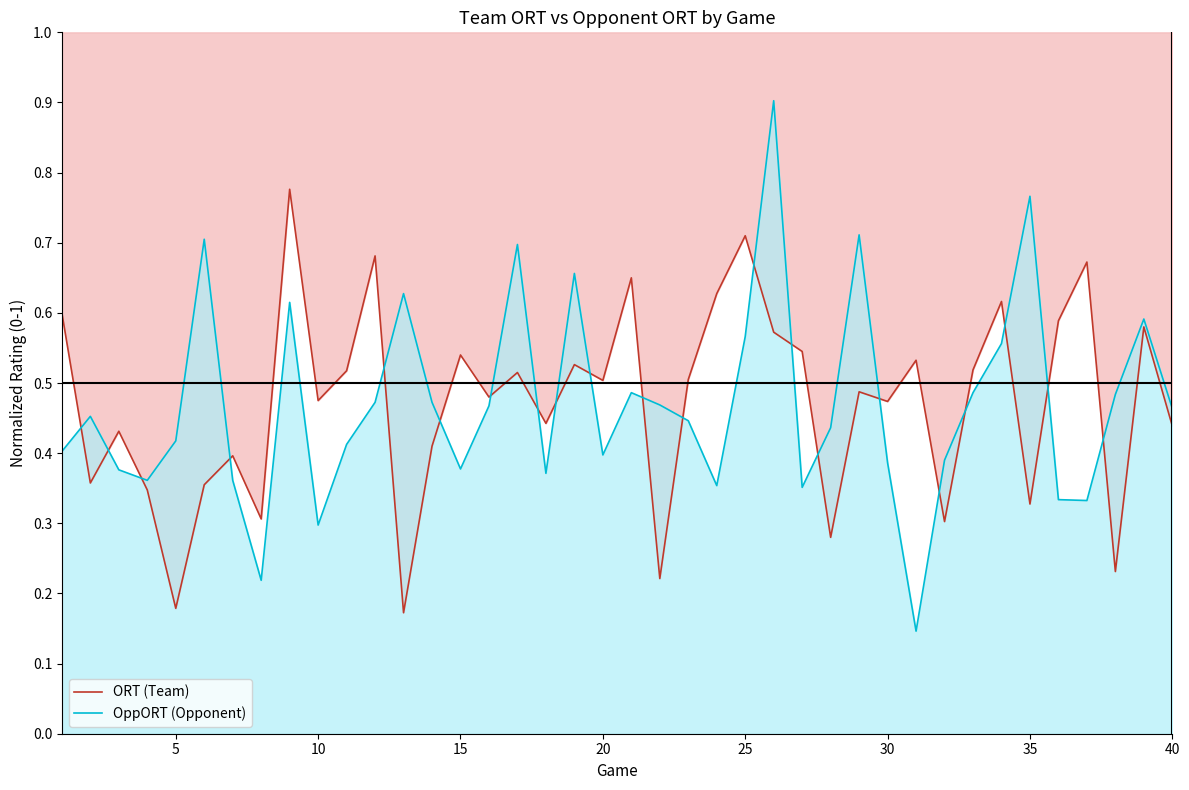

Which series has the largest total across all categories?

ORT (Team)